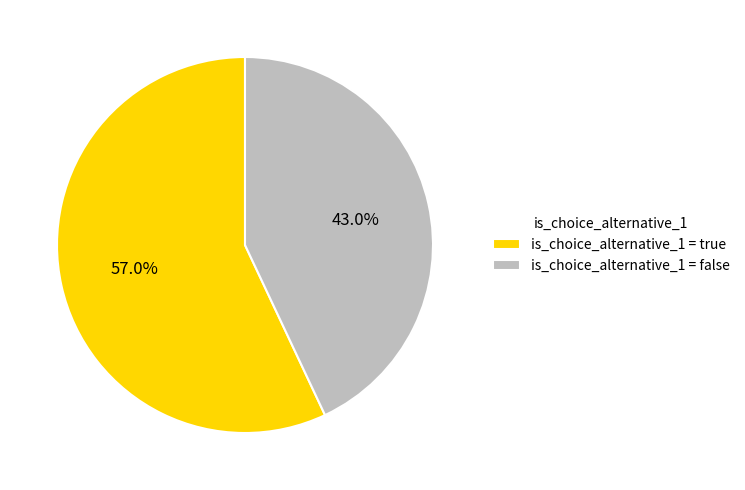

What is the ratio of the value at is_choice_alternative_1 = false to the value at is_choice_alternative_1 = true?

0.8